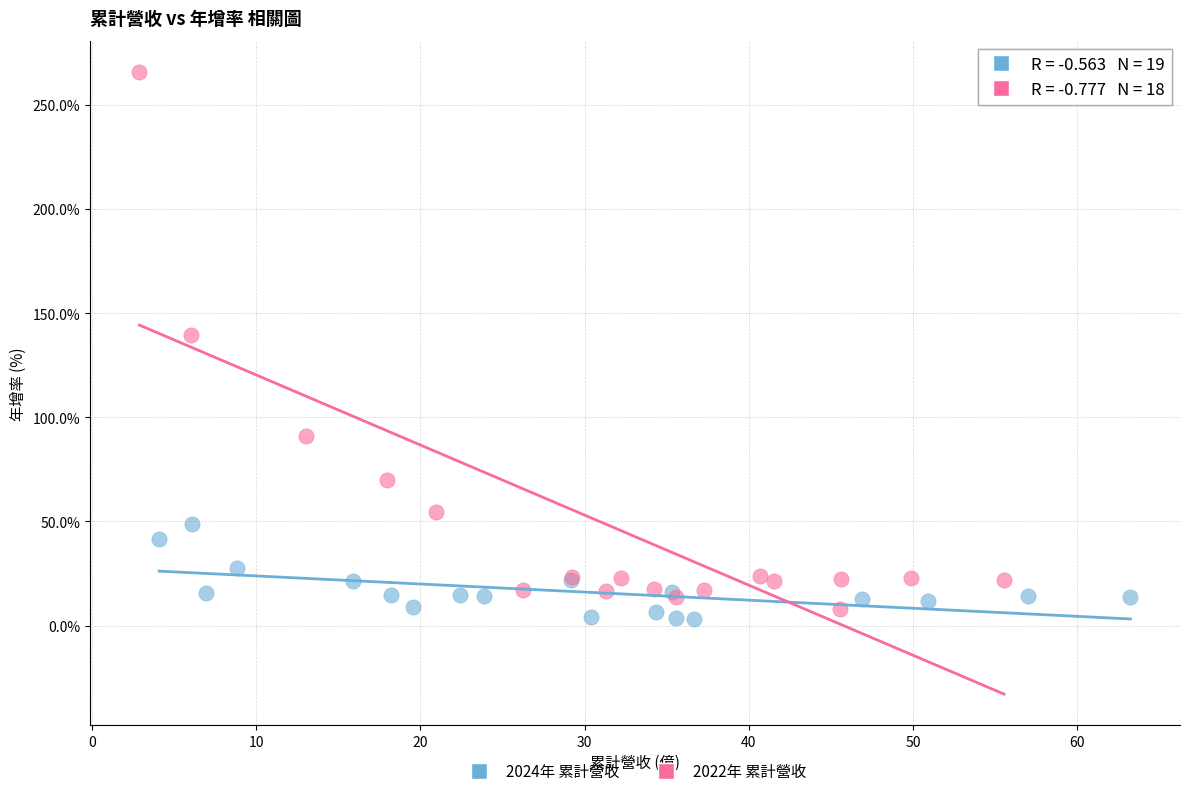

Which series has the largest Y range (max minus min)?

2022年 累計營收